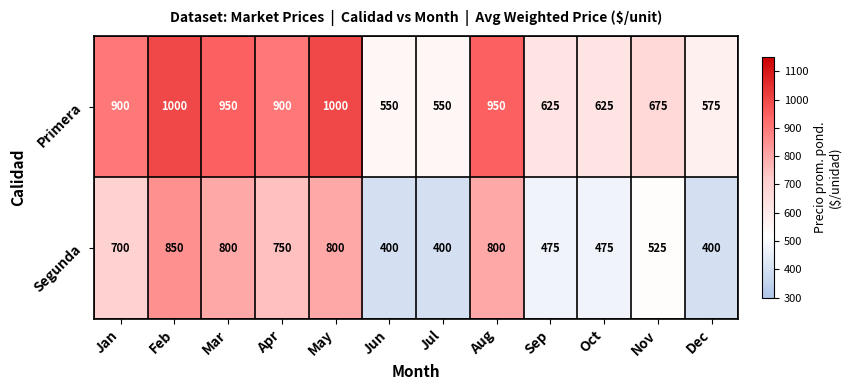

What is the greatest value displayed?

1000